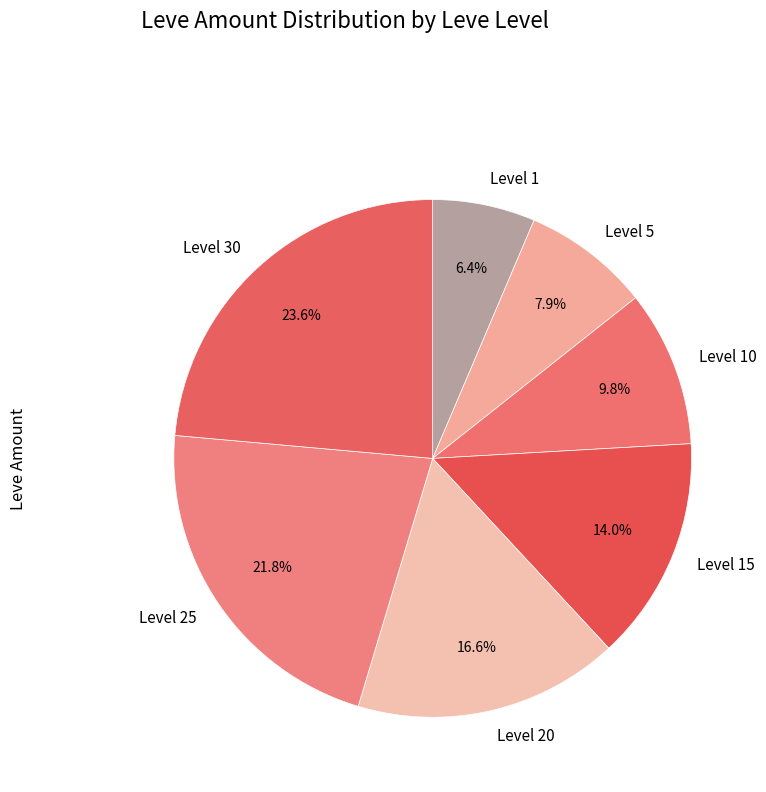

Rank the categories by value from lowest to highest.

Level 1, Level 5, Level 10, Level 15, Level 20, Level 25, Level 30